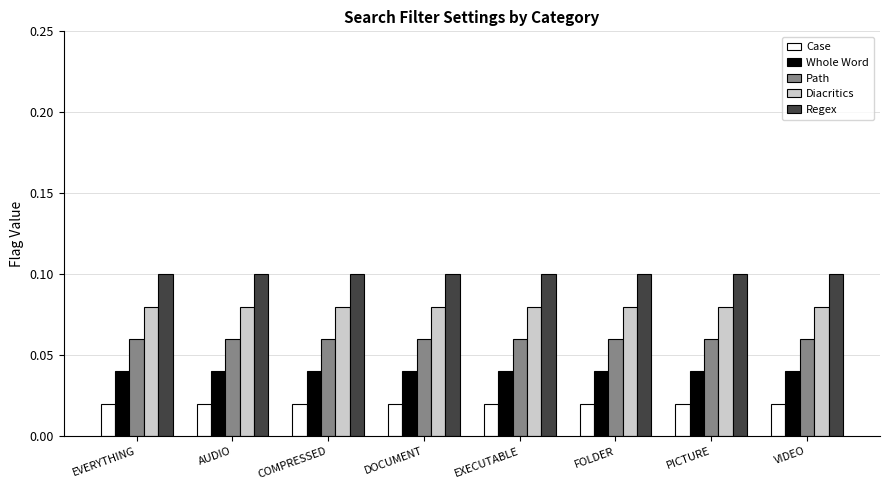

Which series has the largest range (max minus min)?

Case